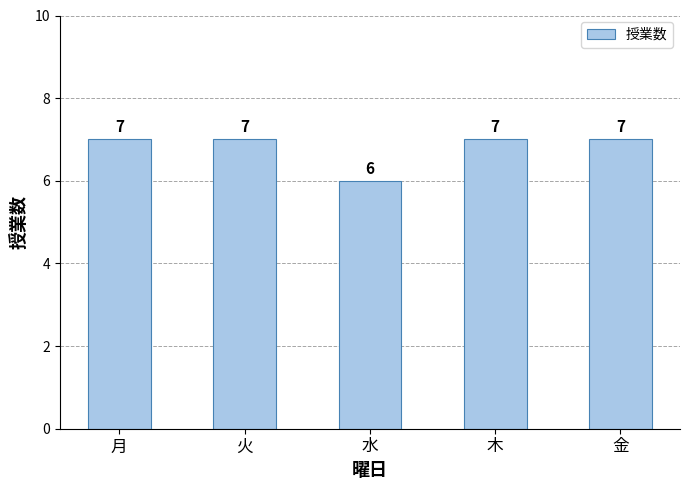

The value at 火 is 7. True or false?

True